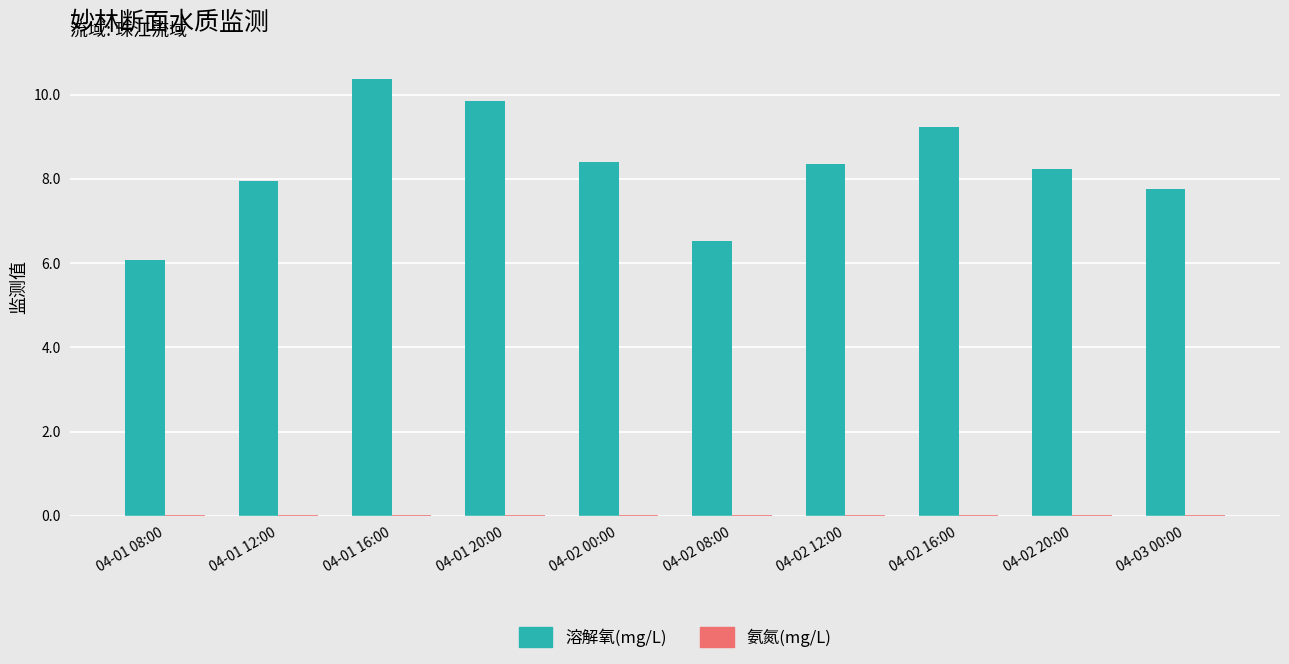

The 溶解氧(mg/L) series shows 8.2 at 04-02 20:00. True or false?

True